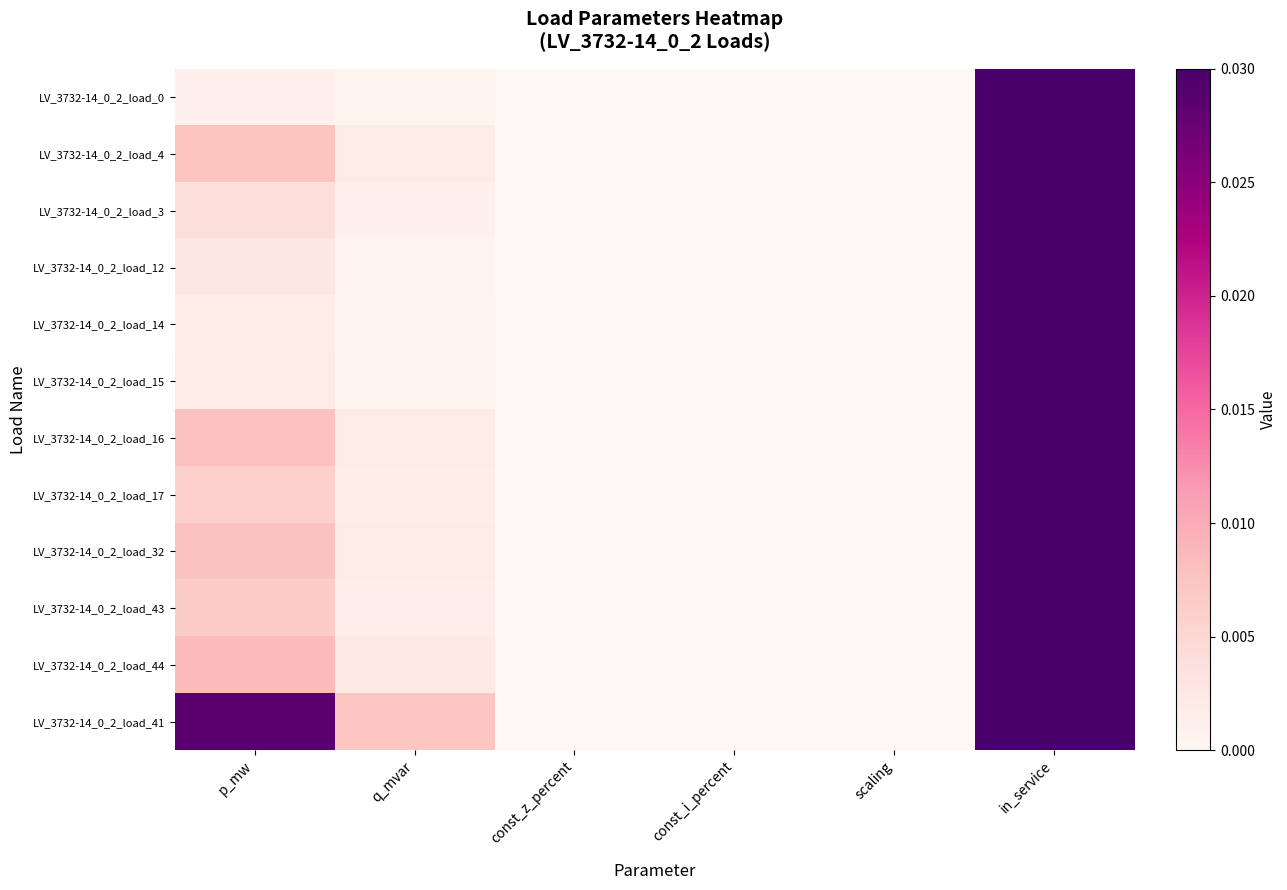

Reading left to right, extract all data points from this chart.

LV_3732-14_0_2_load_0: p_mw=0.0	q_mvar=0.0	const_z_percent=0.0	const_i_percent=0.0	scaling=0.0	in_service=1.0
LV_3732-14_0_2_load_4: p_mw=0.0	q_mvar=0.0	const_z_percent=0.0	const_i_percent=0.0	scaling=0.0	in_service=1.0
LV_3732-14_0_2_load_3: p_mw=0.0	q_mvar=0.0	const_z_percent=0.0	const_i_percent=0.0	scaling=0.0	in_service=1.0
LV_3732-14_0_2_load_12: p_mw=0.0	q_mvar=0.0	const_z_percent=0.0	const_i_percent=0.0	scaling=0.0	in_service=1.0
LV_3732-14_0_2_load_14: p_mw=0.0	q_mvar=0.0	const_z_percent=0.0	const_i_percent=0.0	scaling=0.0	in_service=1.0
LV_3732-14_0_2_load_15: p_mw=0.0	q_mvar=0.0	const_z_percent=0.0	const_i_percent=0.0	scaling=0.0	in_service=1.0
LV_3732-14_0_2_load_16: p_mw=0.0	q_mvar=0.0	const_z_percent=0.0	const_i_percent=0.0	scaling=0.0	in_service=1.0
LV_3732-14_0_2_load_17: p_mw=0.0	q_mvar=0.0	const_z_percent=0.0	const_i_percent=0.0	scaling=0.0	in_service=1.0
LV_3732-14_0_2_load_32: p_mw=0.0	q_mvar=0.0	const_z_percent=0.0	const_i_percent=0.0	scaling=0.0	in_service=1.0
LV_3732-14_0_2_load_43: p_mw=0.0	q_mvar=0.0	const_z_percent=0.0	const_i_percent=0.0	scaling=0.0	in_service=1.0
LV_3732-14_0_2_load_44: p_mw=0.0	q_mvar=0.0	const_z_percent=0.0	const_i_percent=0.0	scaling=0.0	in_service=1.0
LV_3732-14_0_2_load_41: p_mw=0.0	q_mvar=0.0	const_z_percent=0.0	const_i_percent=0.0	scaling=0.0	in_service=1.0